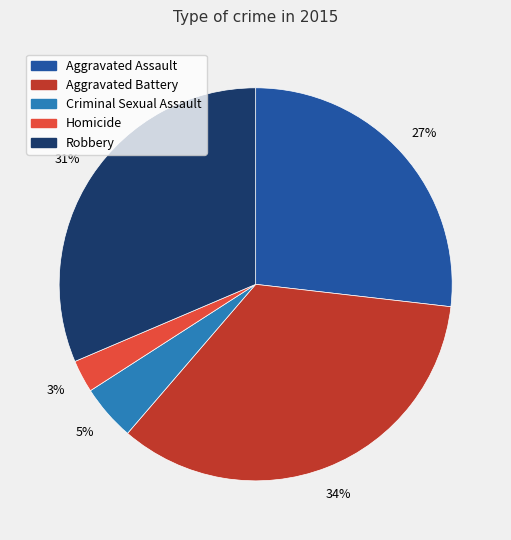

Which slice is the largest?

Aggravated Battery